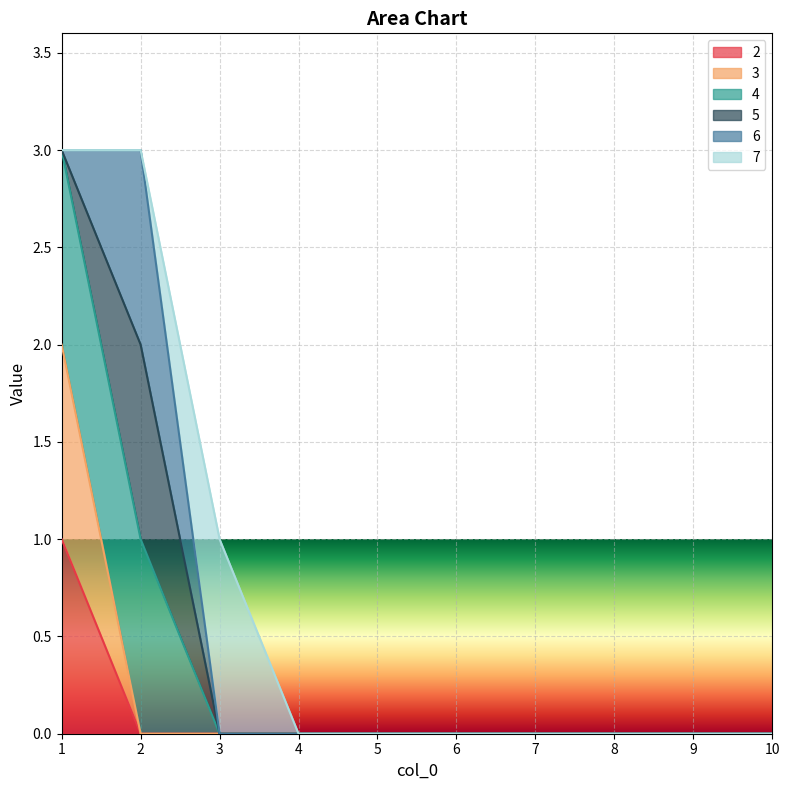

Does the chart display data point markers on the line(s)?

No